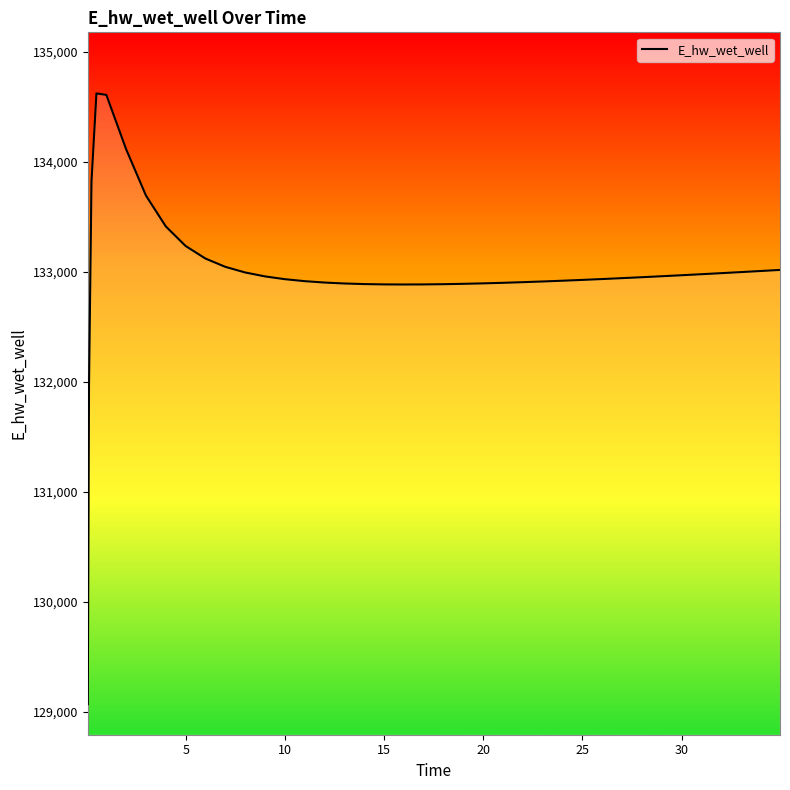

What is the smallest value displayed?

129069.2